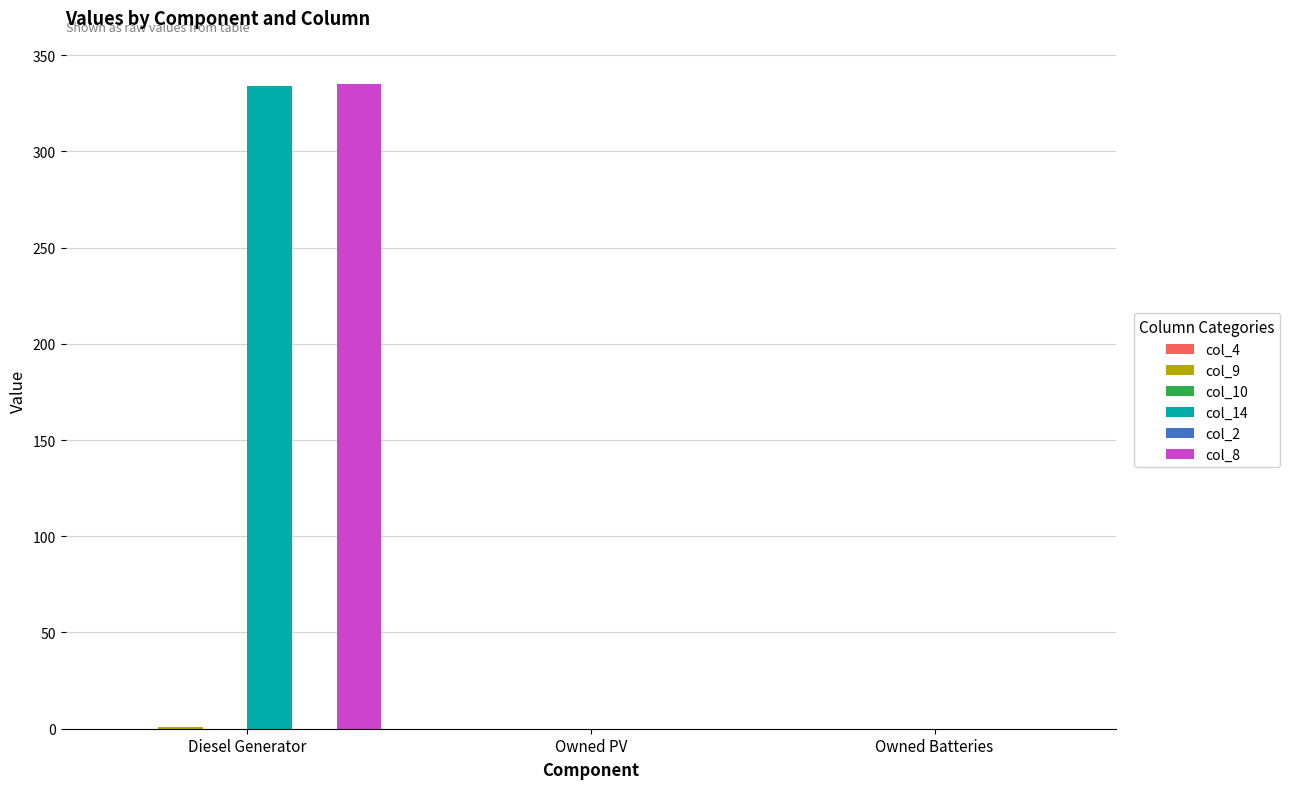

At which category does the chart reach its minimum across all series?

Diesel Generator